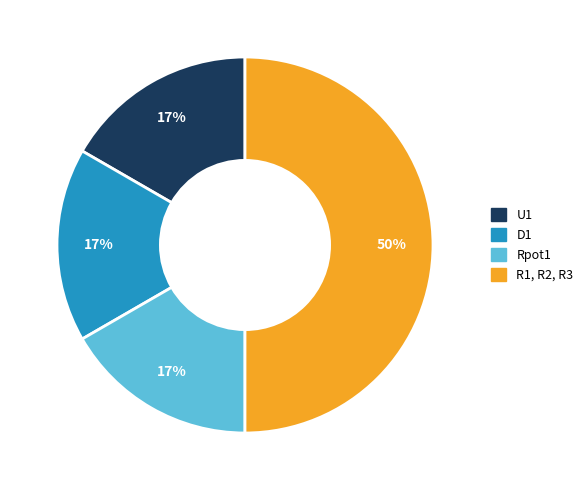

What is the ratio of the value at U1 to the value at R1, R2, R3?

0.3